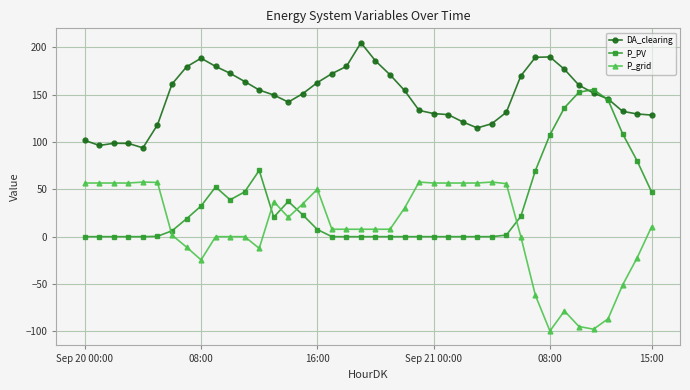

True or false: P_grid and DA_clearing cross at least once.

False